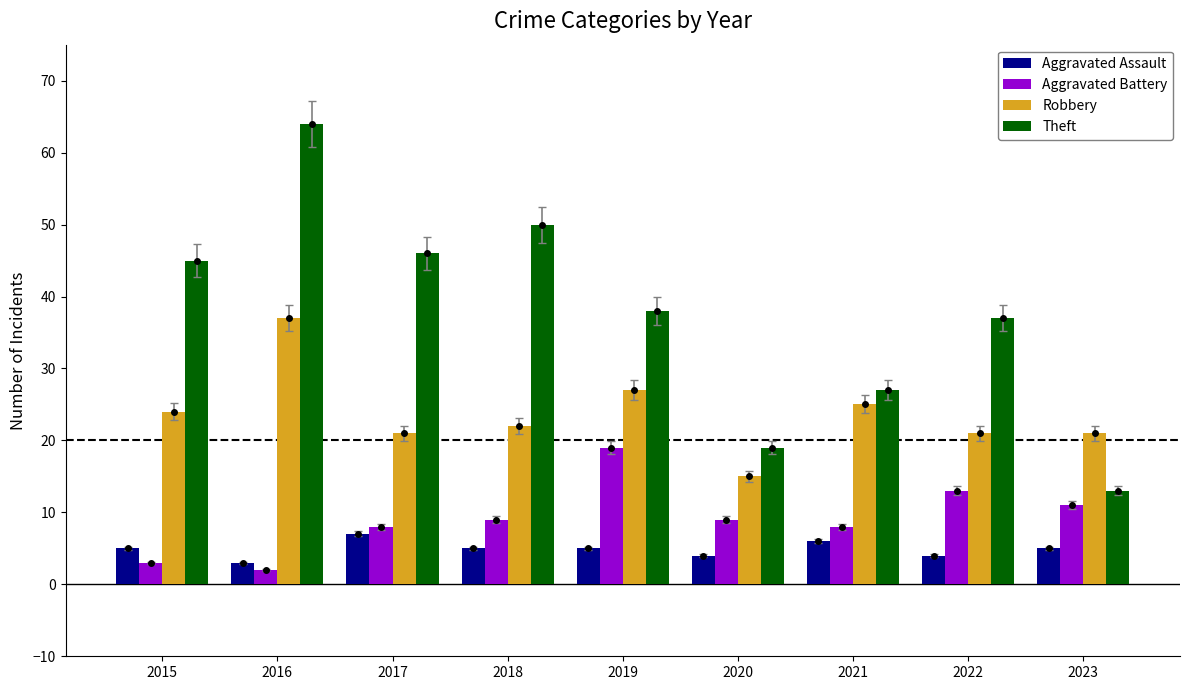

At which label is Aggravated Battery closest to 10?

2018